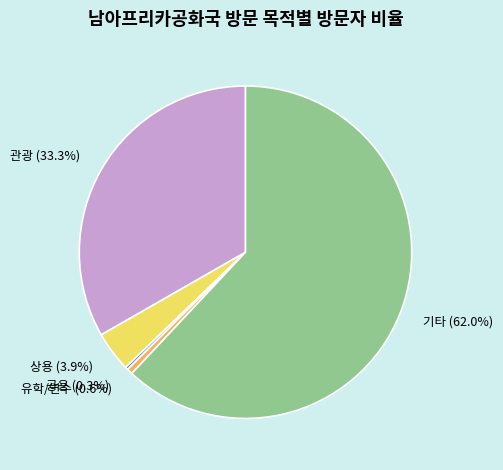

How much of the chart is everything except 관광?

66.7%